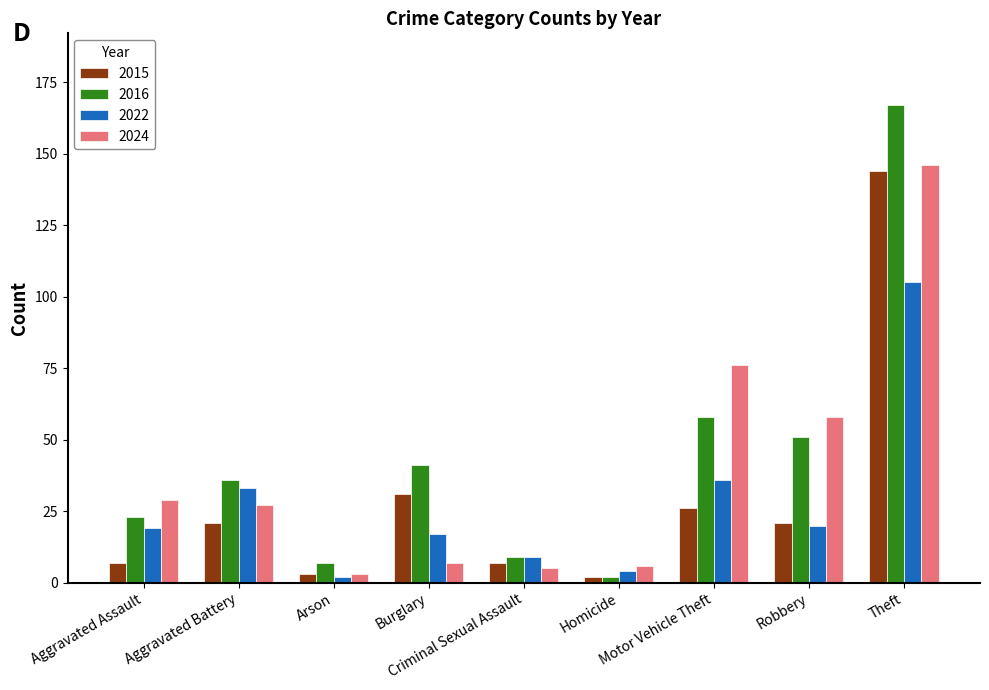

What is the difference between the second highest and minimum values in the 2015 series?

29